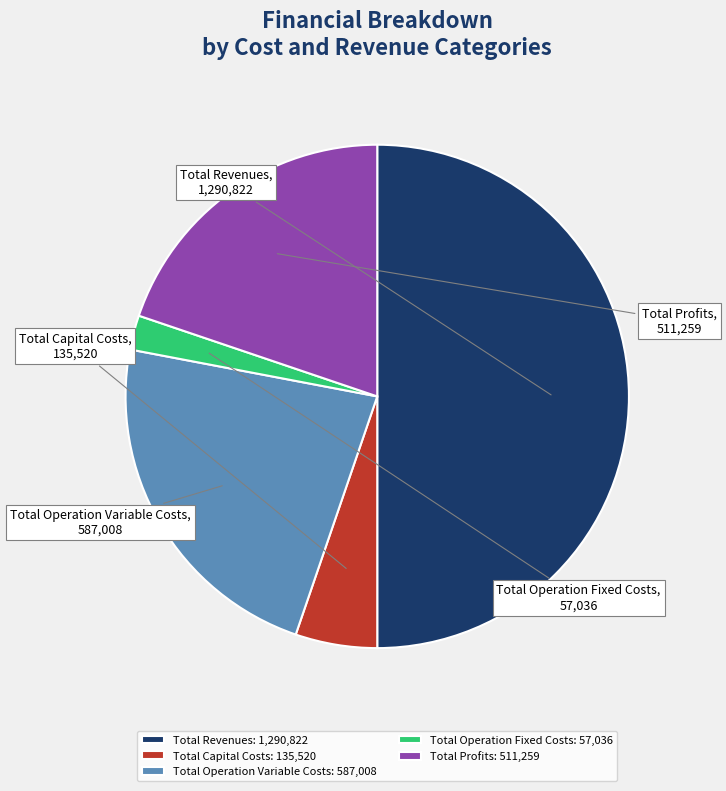

How many segments does this pie chart have?

5